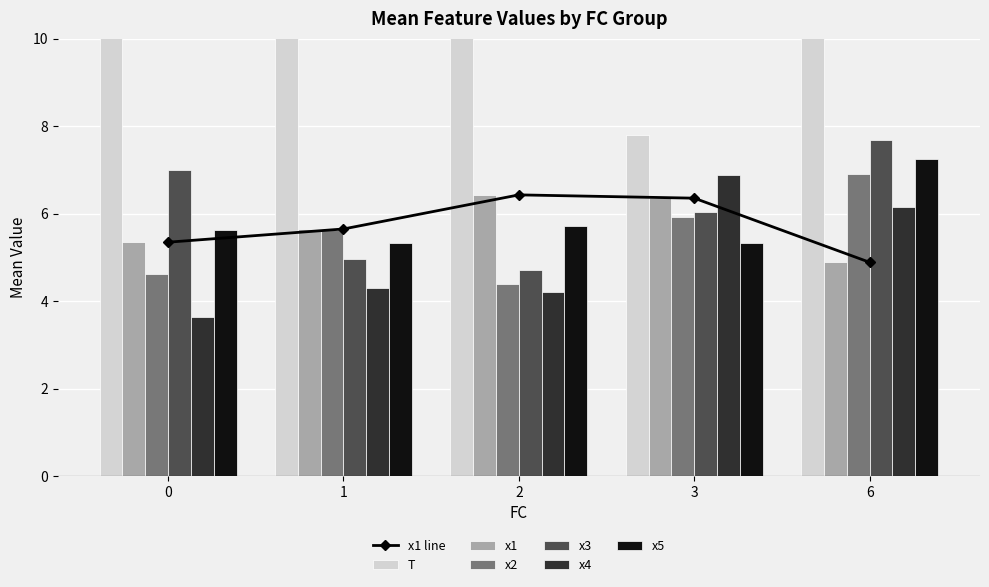

At which label does x4 first exceed 4?

1